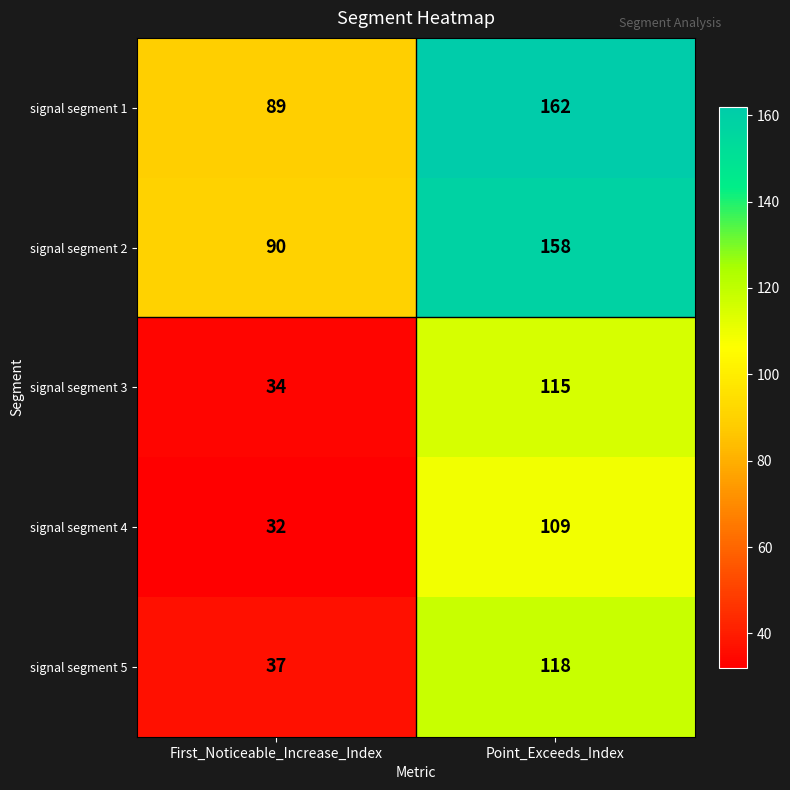

How many categories are shown in the chart?

2